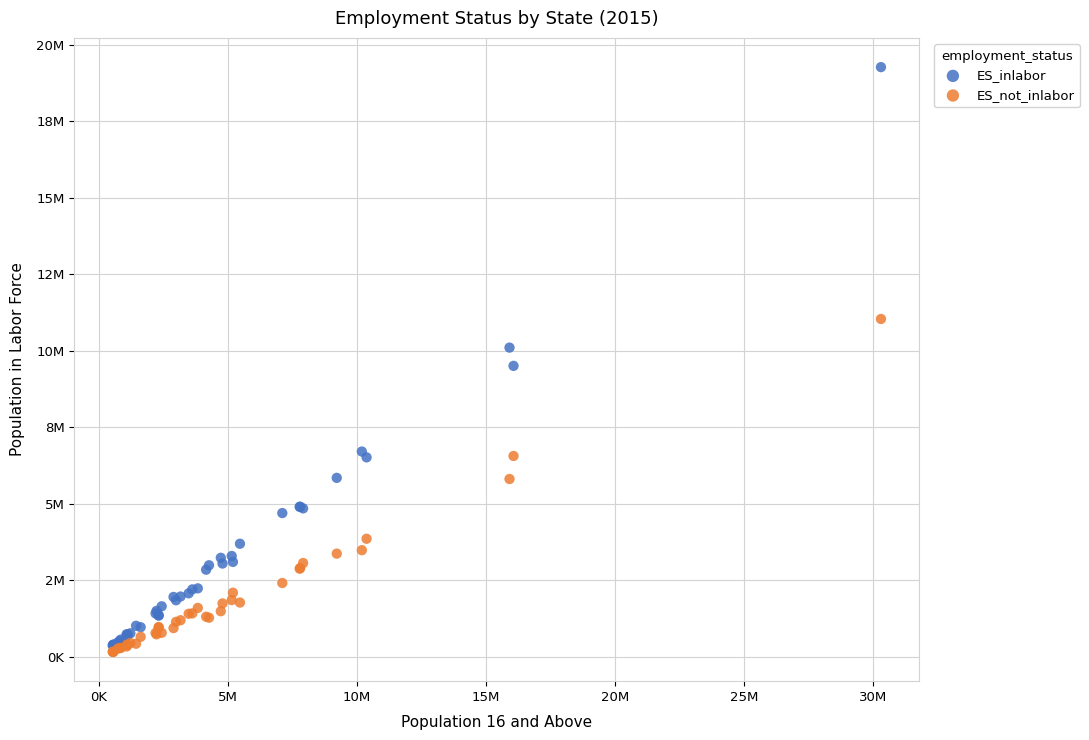

What are all the series names shown in the legend?

ES_inlabor, ES_not_inlabor